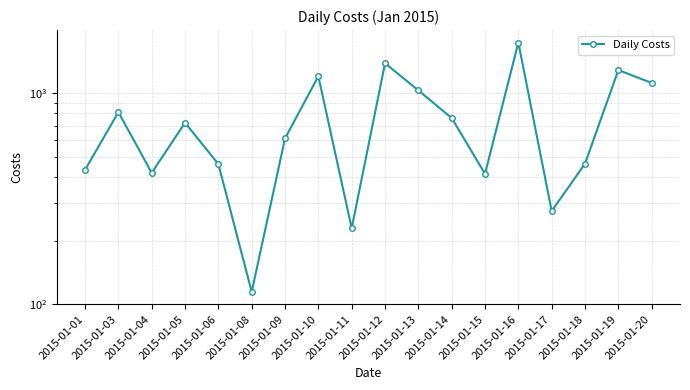

What is the smallest value displayed?

114.5